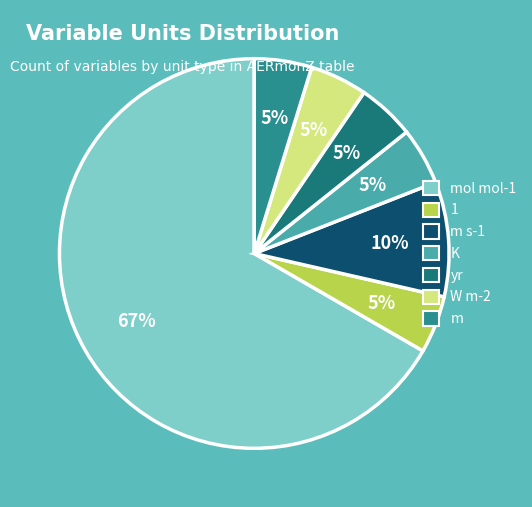

How many slices are in this pie chart?

7